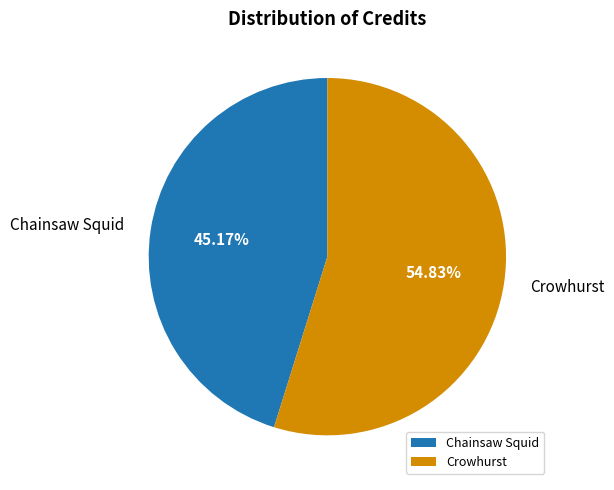

What percentage is NOT represented by Crowhurst?

45.2%